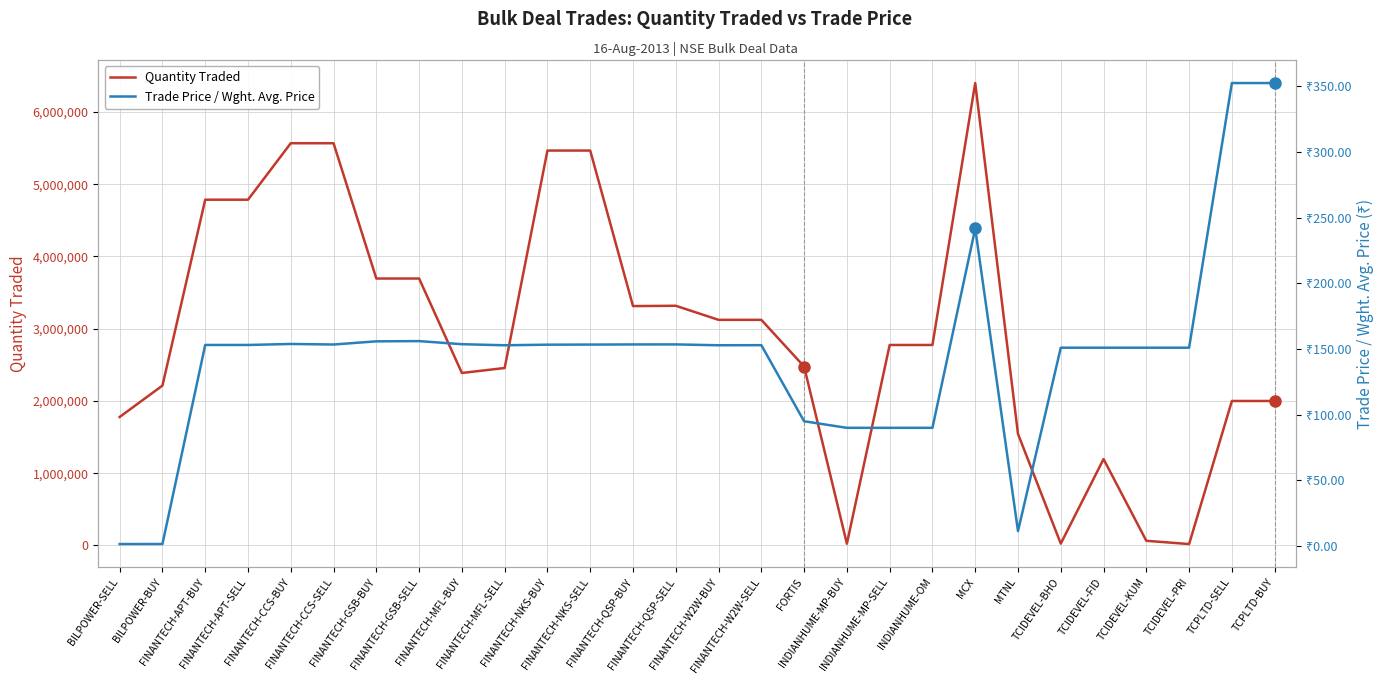

What is the value of the Trade Price / Wght. Avg. Price point at the 8th from the left?

156.0